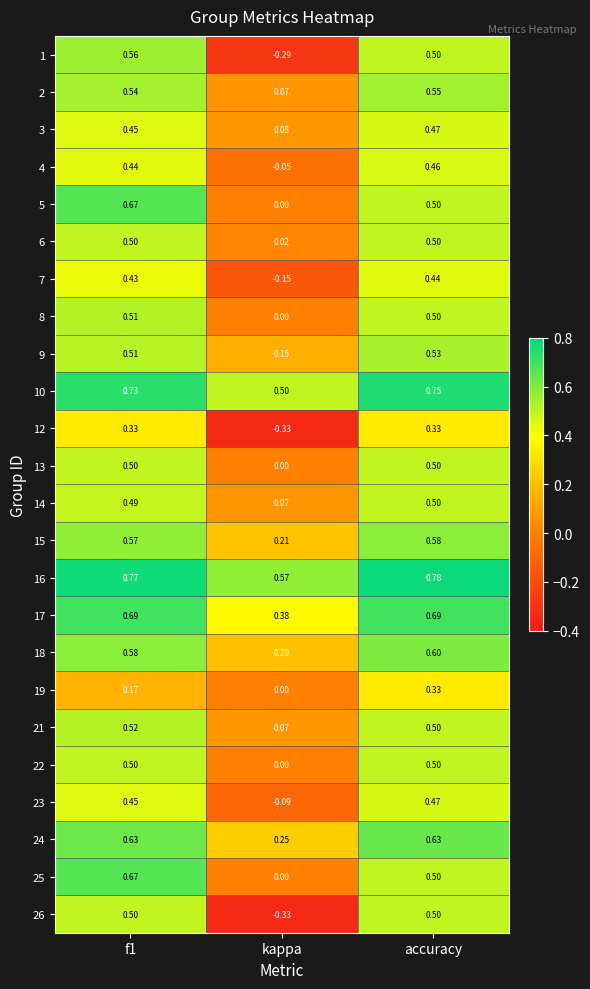

Is the value of 2 at kappa greater than the value of 5 at f1?

No